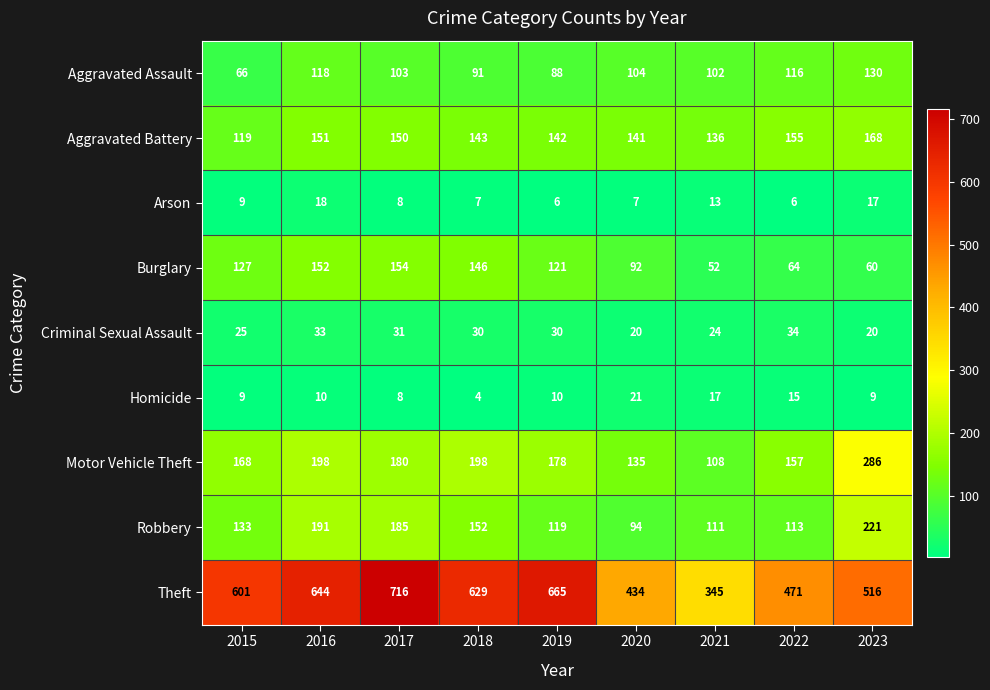

What is the difference between the Arson values at 2017 and 2016?

10